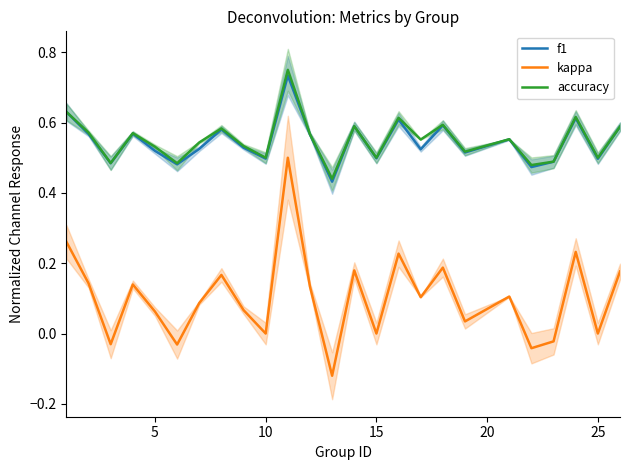

True or false: accuracy and kappa intersect in this chart.

False